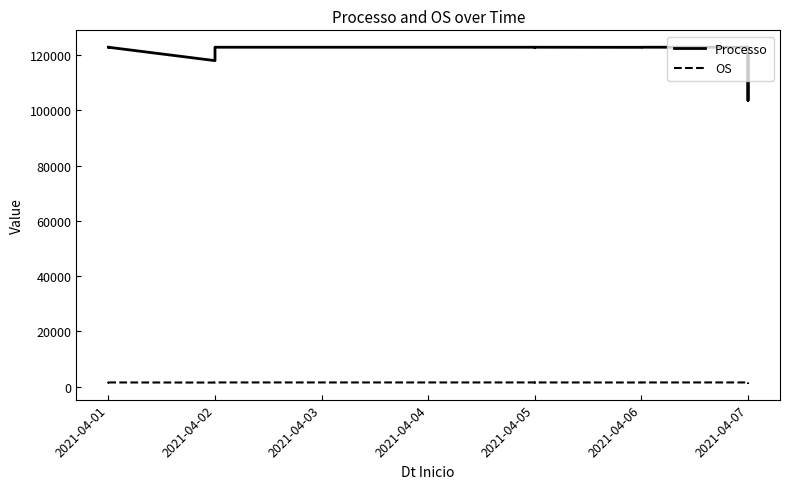

True or false: OS and Processo intersect in this chart.

False